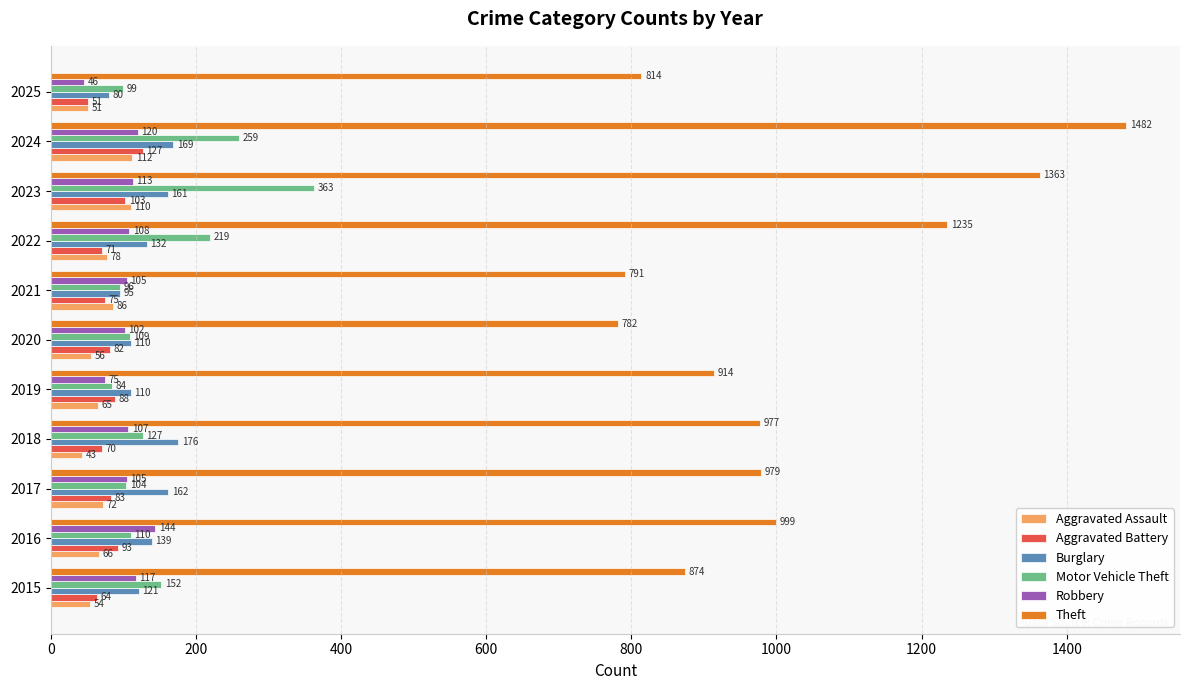

What is the difference between the maximum and second lowest values in the Aggravated Assault series?

61